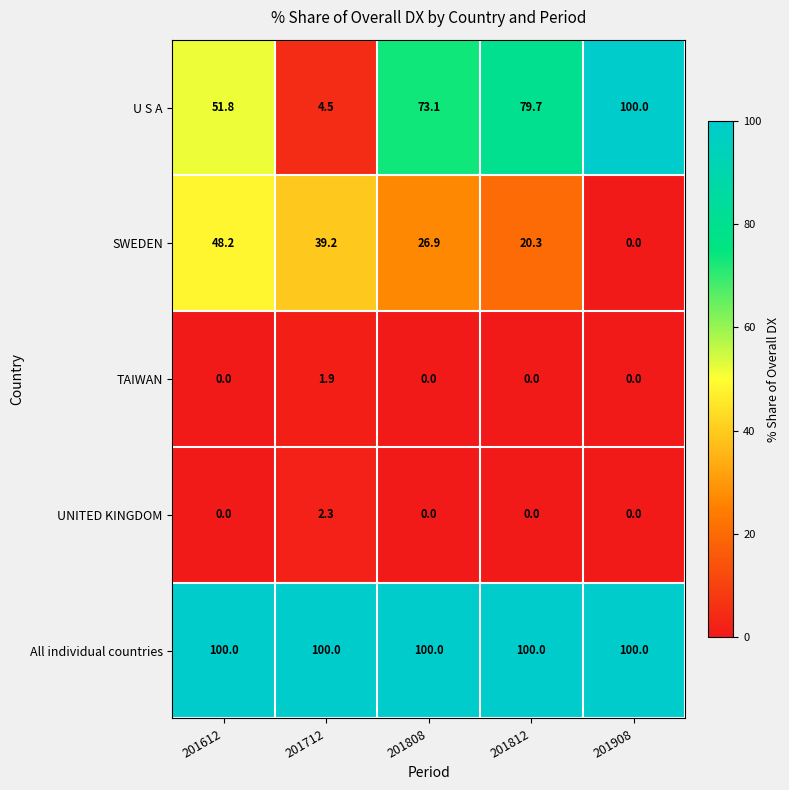

True or false: TAIWAN has a value of -0.7 at 201908.

False